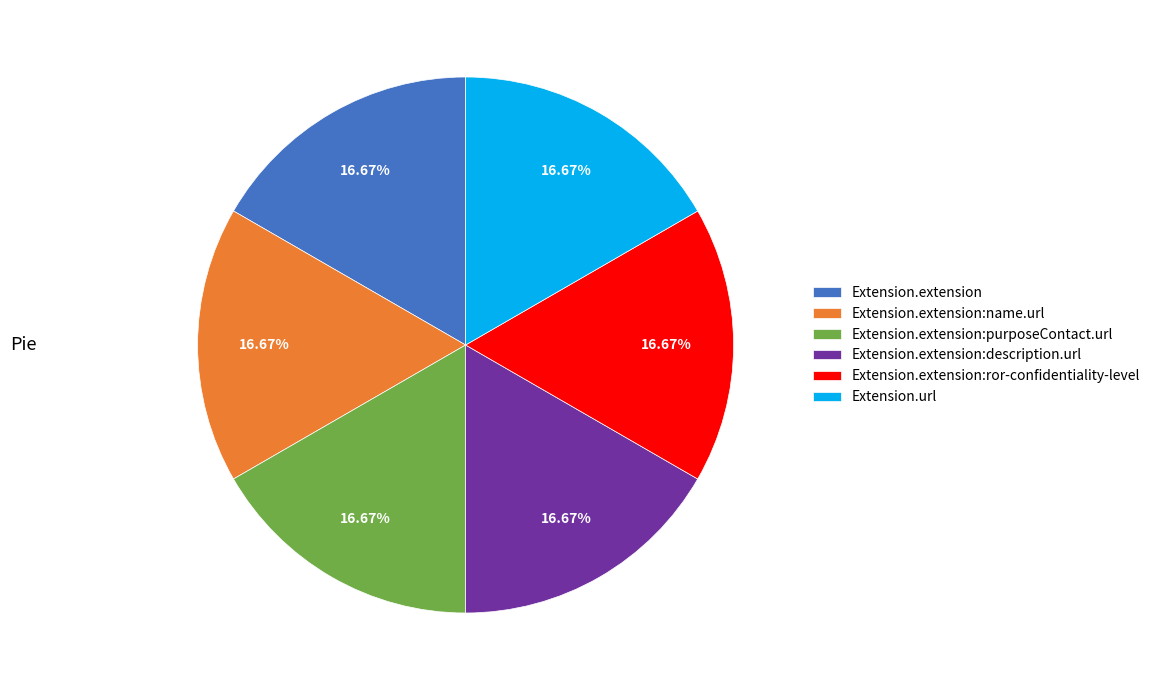

Does any single category account for the majority?

No